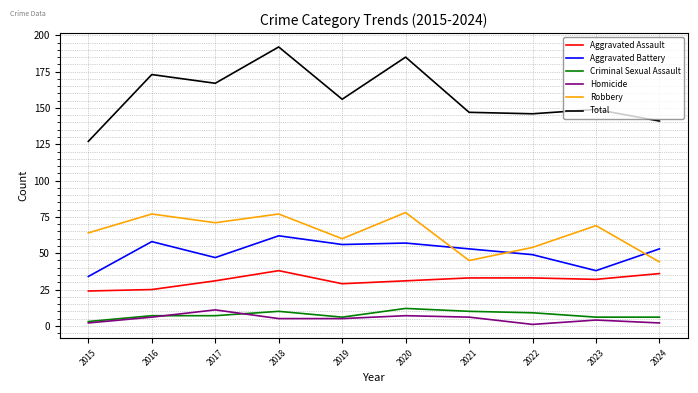

Reading left to right, extract all data points from this chart.

Aggravated Assault: 2015=24	2016=25	2017=31	2018=38	2019=29	2020=31	2021=33	2022=33	2023=32	2024=36
Aggravated Battery: 2015=34	2016=58	2017=47	2018=62	2019=56	2020=57	2021=53	2022=49	2023=38	2024=53
Criminal Sexual Assault: 2015=3	2016=7	2017=7	2018=10	2019=6	2020=12	2021=10	2022=9	2023=6	2024=6
Homicide: 2015=2	2016=6	2017=11	2018=5	2019=5	2020=7	2021=6	2022=1	2023=4	2024=2
Robbery: 2015=64	2016=77	2017=71	2018=77	2019=60	2020=78	2021=45	2022=54	2023=69	2024=44
Total: 2015=127	2016=173	2017=167	2018=192	2019=156	2020=185	2021=147	2022=146	2023=149	2024=141